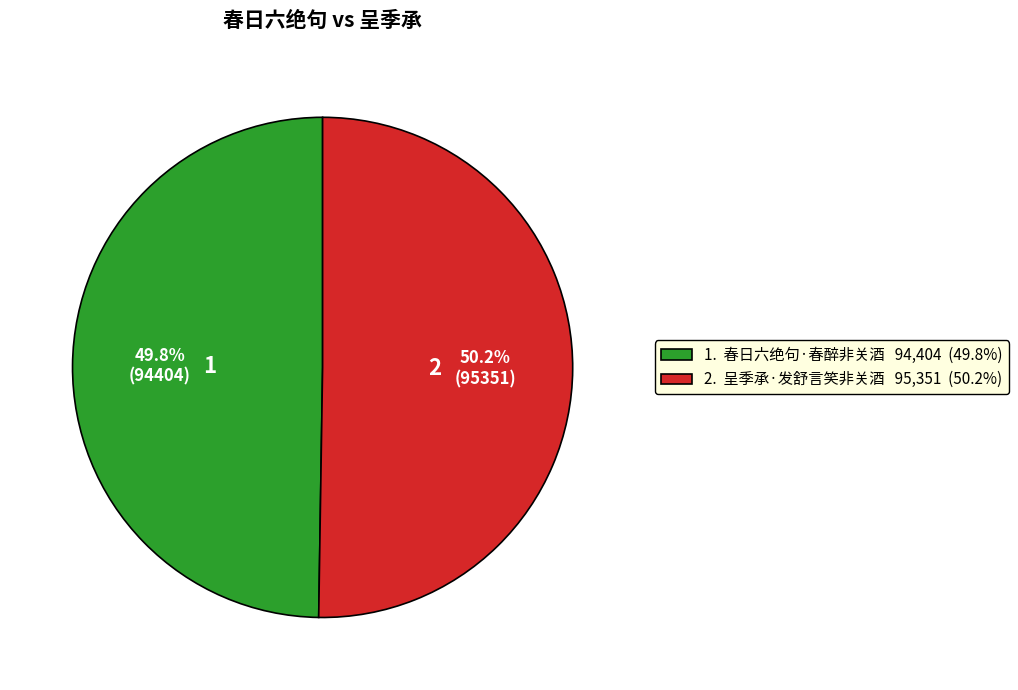

Is there any slice that represents more than half of the pie?

Yes